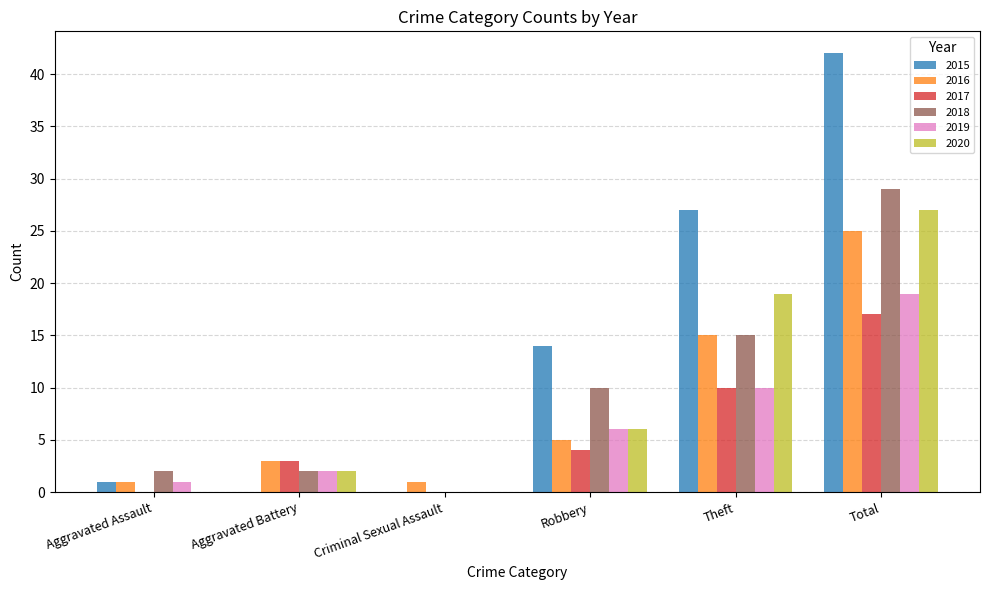

What is the total value across all series at Robbery?

45